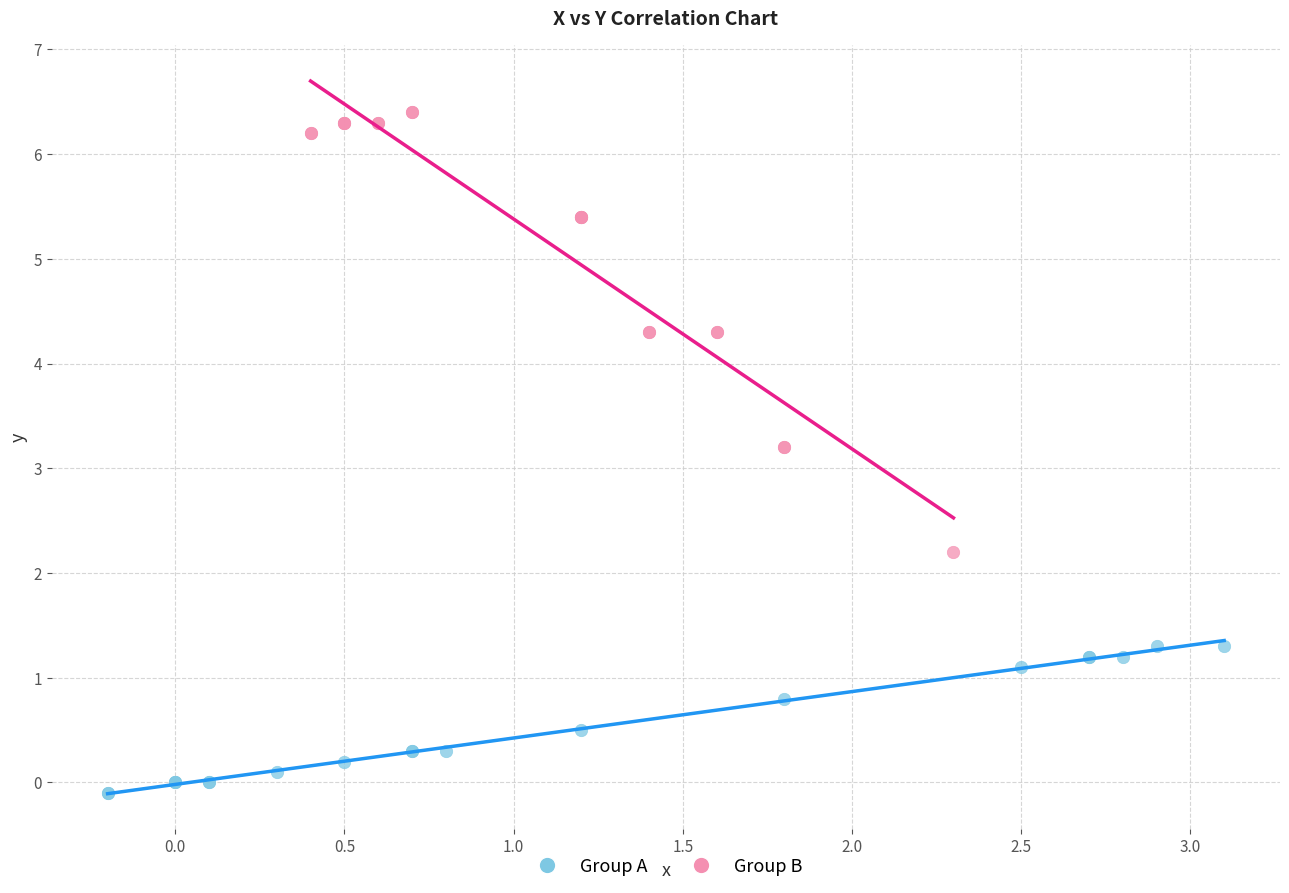

Which series reaches the maximum Y coordinate?

Group B